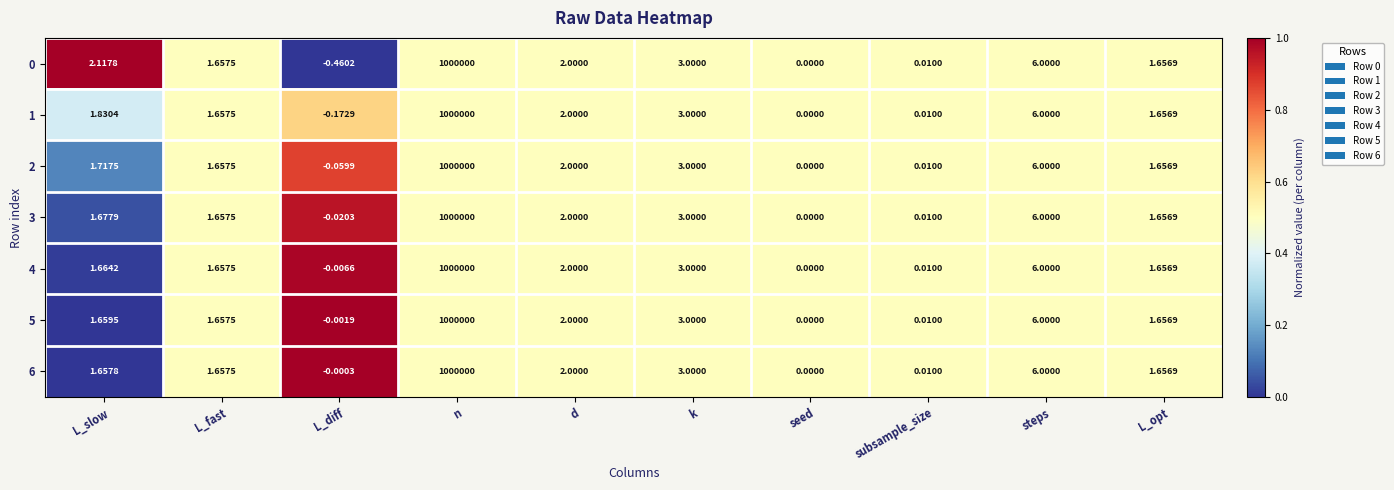

At which category is the sum across all series the highest?

n